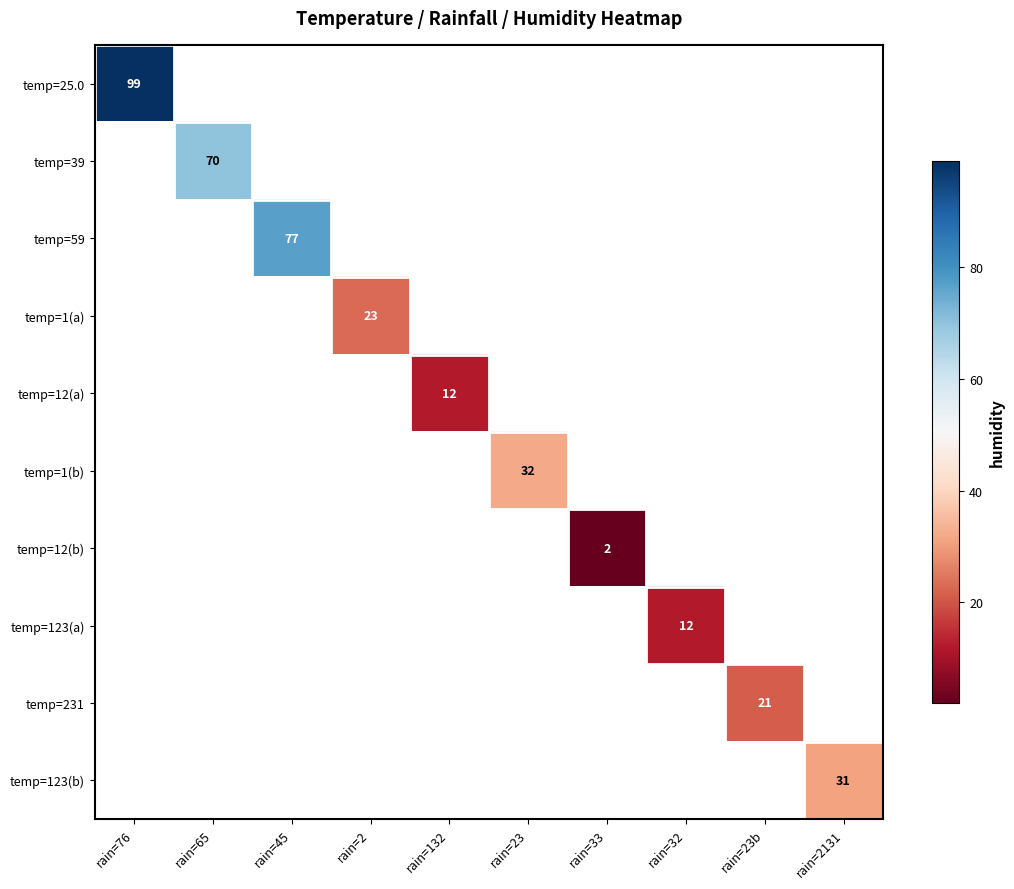

True or false: temp=12(b) has a value of 2 at rain=33.

True